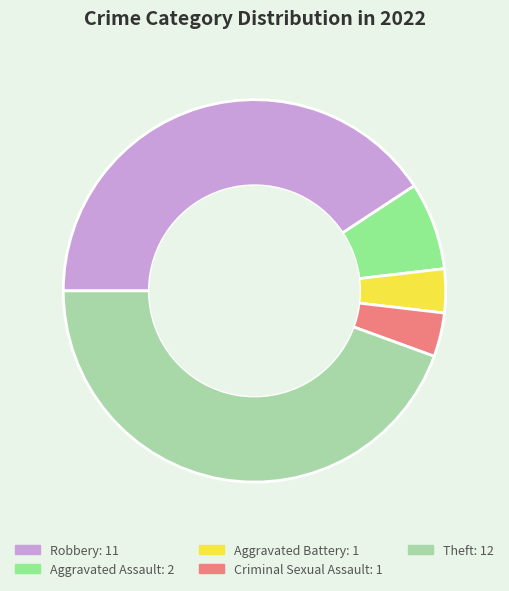

Do Theft and Robbery together represent more than half of the pie?

Yes